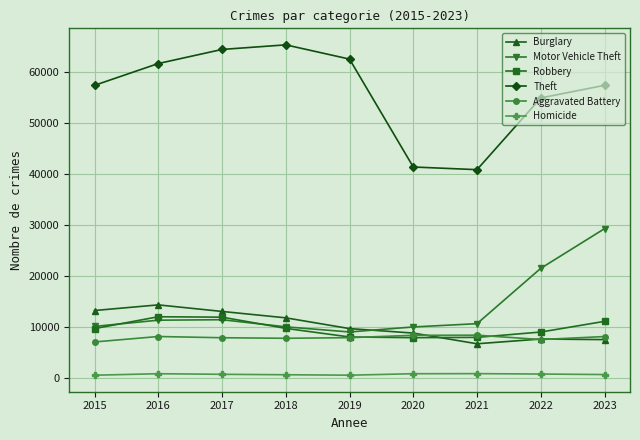

List the series in order of their peak value, highest first.

Theft, Motor Vehicle Theft, Burglary, Robbery, Aggravated Battery, Homicide